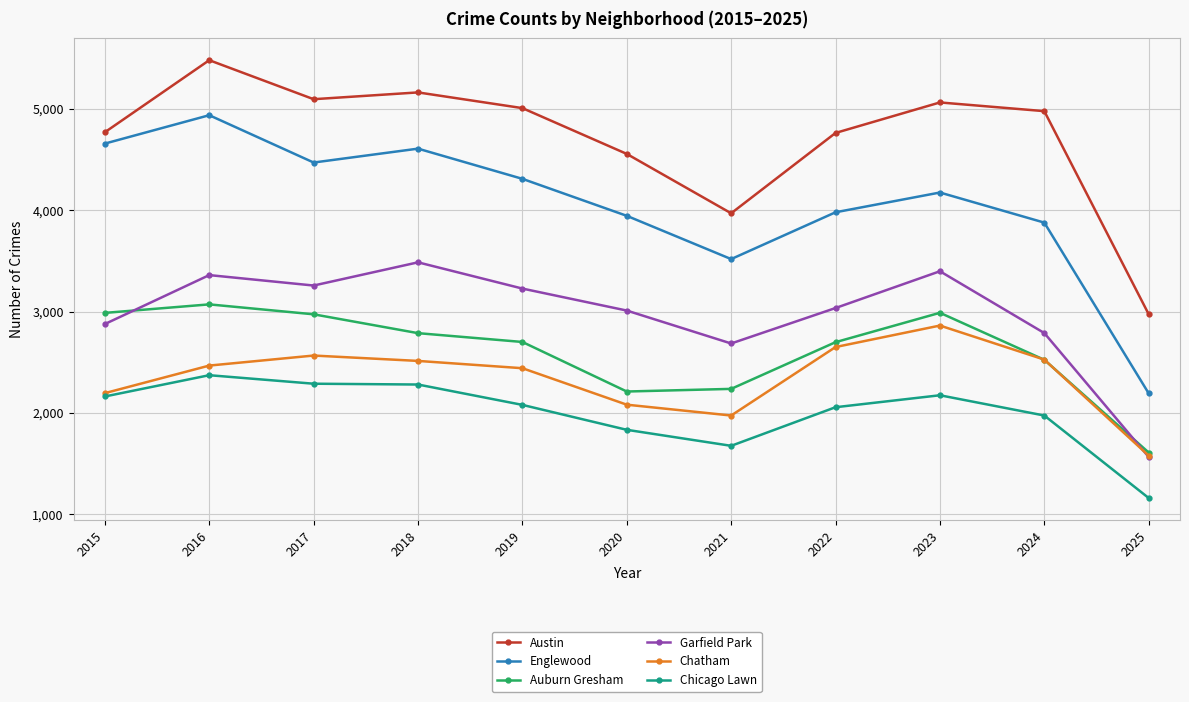

What is the spread (max minus min) of values at 2015?

2608